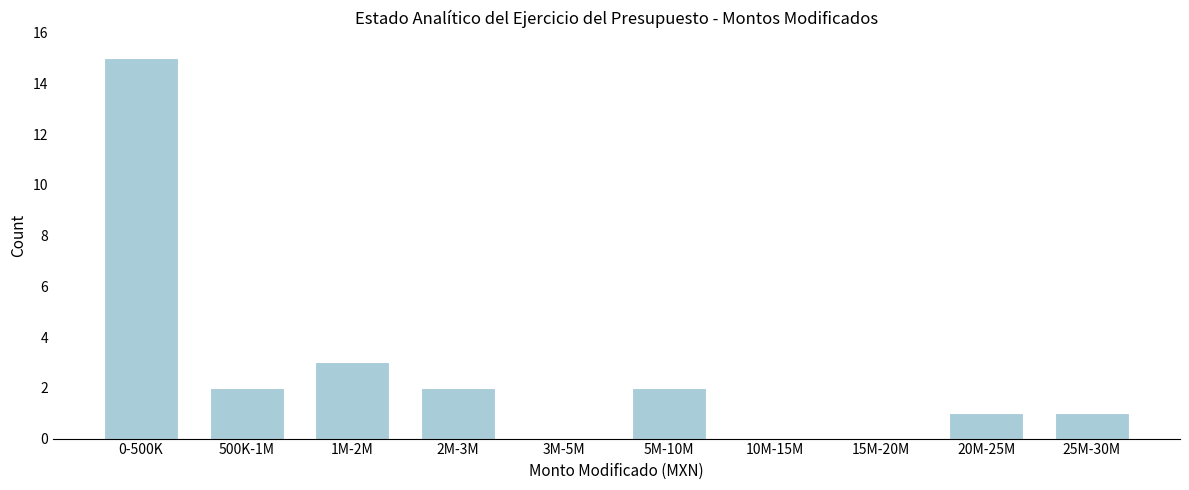

Reading right to left, what are all the values shown in this chart?

25M-30M=1	20M-25M=1	15M-20M=0	10M-15M=0	5M-10M=2	3M-5M=0	2M-3M=2	1M-2M=3	500K-1M=2	0-500K=15